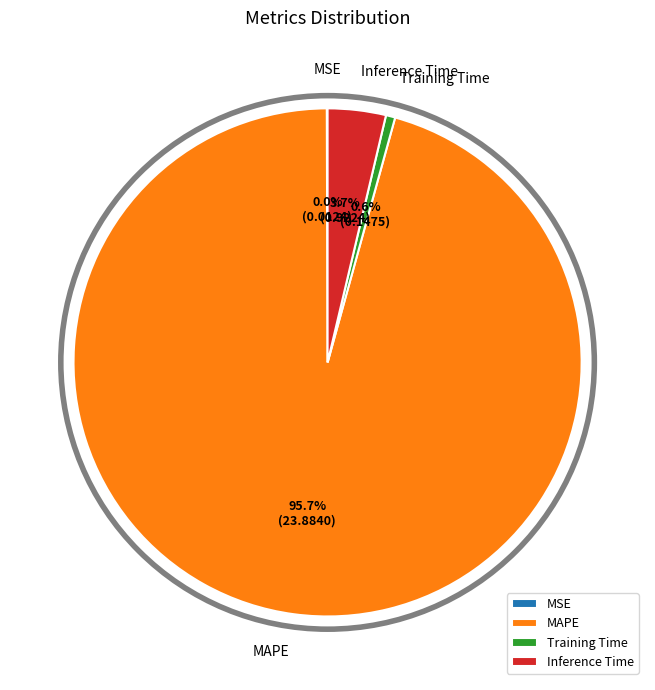

Which category has the biggest portion of the pie?

MAPE